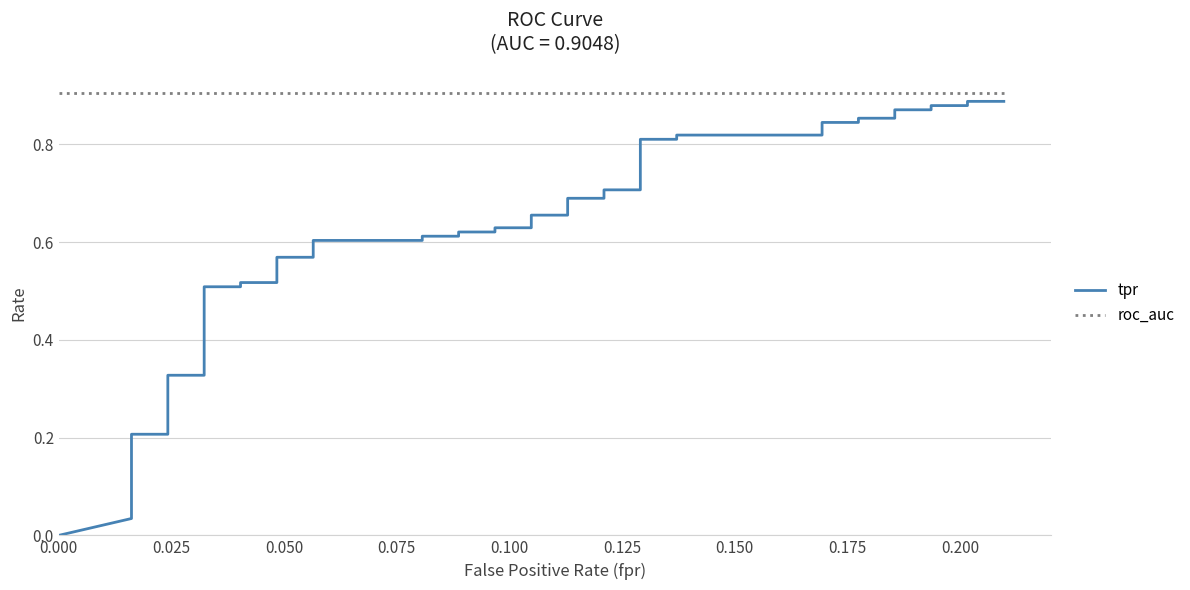

Is it true that tpr equals 0.5 at 30?

False